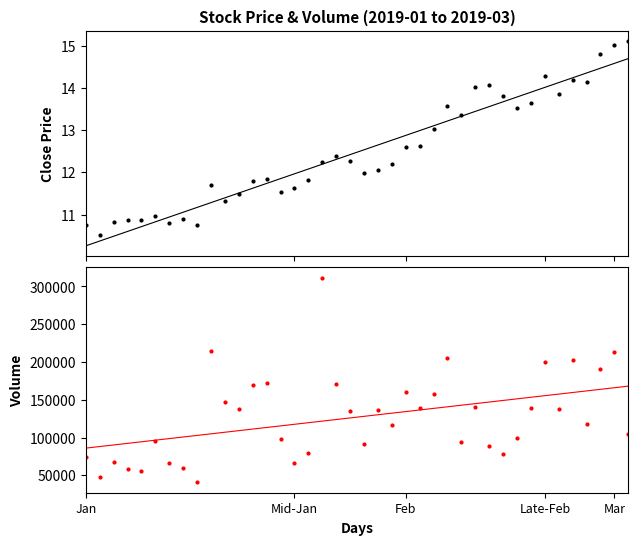

Reading left to right, what are all the values shown in this chart?

close: 10.8	10.5	10.8	10.9	10.9	11.0	10.8	10.9	10.8	11.7	11.3	11.5	11.8	11.8	11.5	11.6	11.8	12.2	12.4	12.3	12.0	12.1	12.2	12.6	12.6	13.0	13.6	13.3	14.0	14.1	13.8	13.5	13.6	14.3	13.9	14.2	14.1	14.8	15.0	15.1
volume: 74365.0	47349.0	68010.0	58415.0	55764.0	94990.0	66865.0	59955.0	40526.0	214209.0	147266.0	137392.0	169651.0	172247.0	97584.0	66377.0	79013.0	311647.0	171133.0	135325.0	90922.0	136118.0	116172.0	160057.0	138931.0	157319.0	205084.0	94649.0	140330.0	88319.0	78531.0	99228.0	138980.0	199395.0	138387.0	202901.0	117536.0	190837.0	213839.0	104035.0